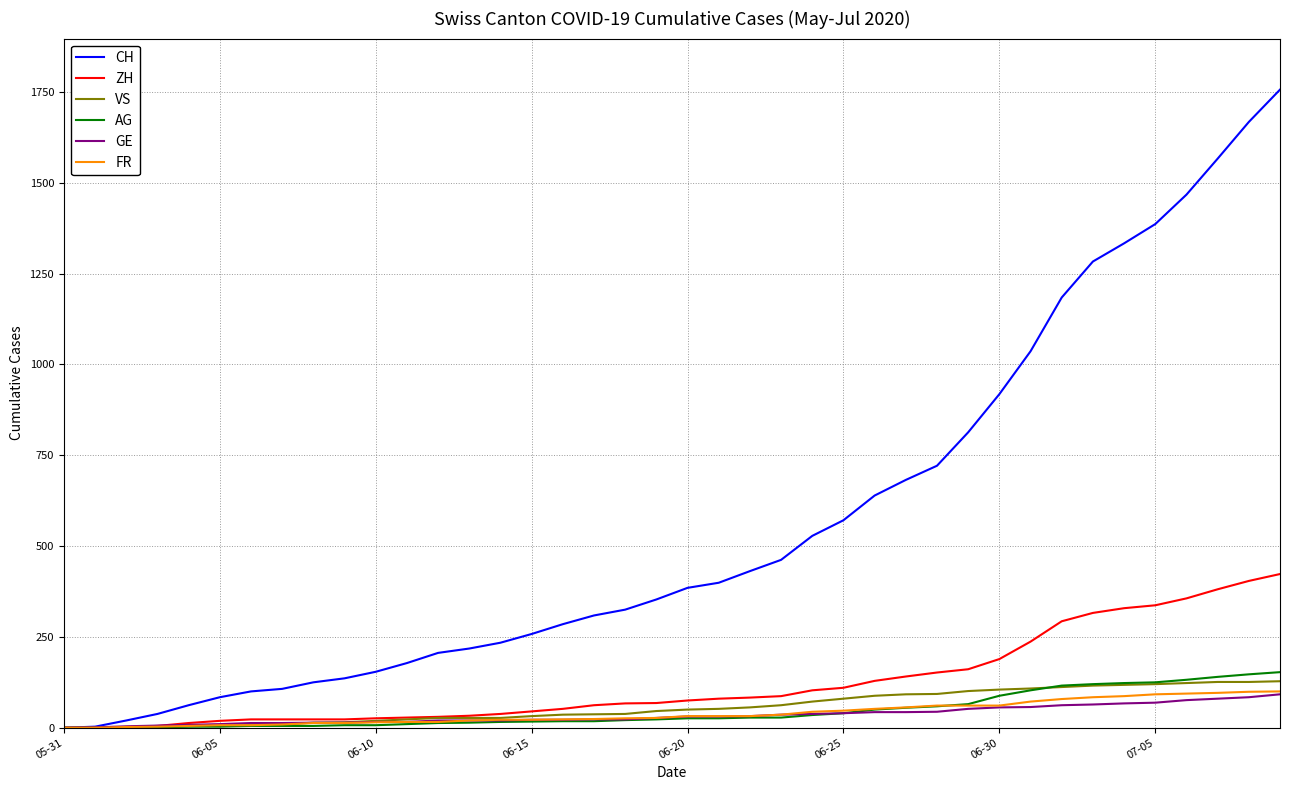

Which series has the largest total across all categories?

CH